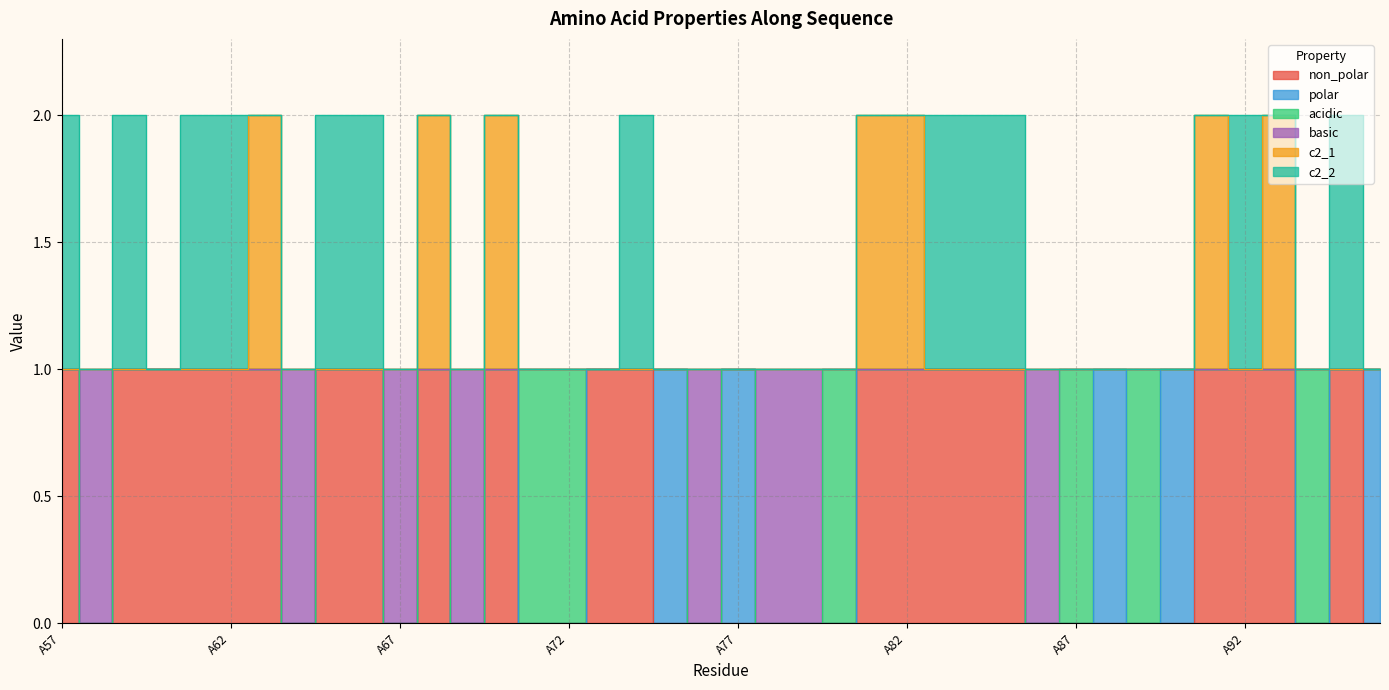

True or false: basic has more than 0 interior local peaks.

True